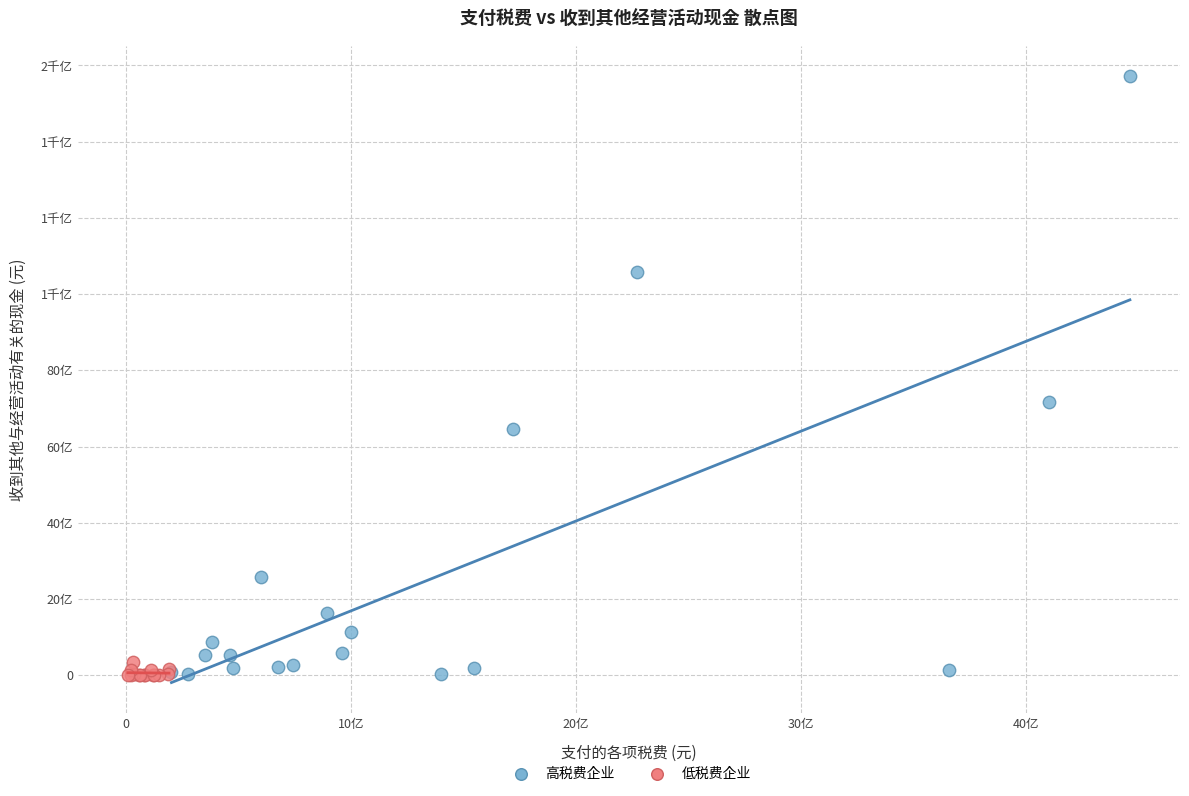

What are all the series names shown in the legend?

高税费企业, 低税费企业